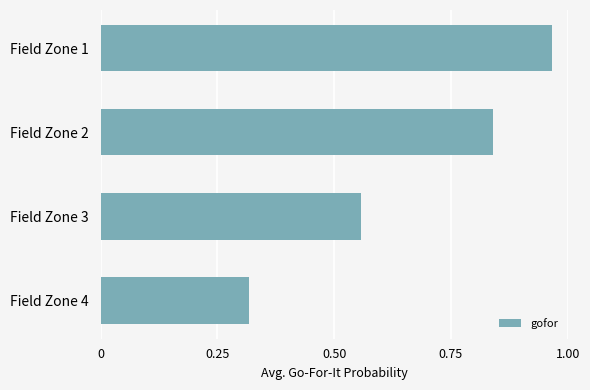

Where is the data nearest to the value 0?

Field Zone 4